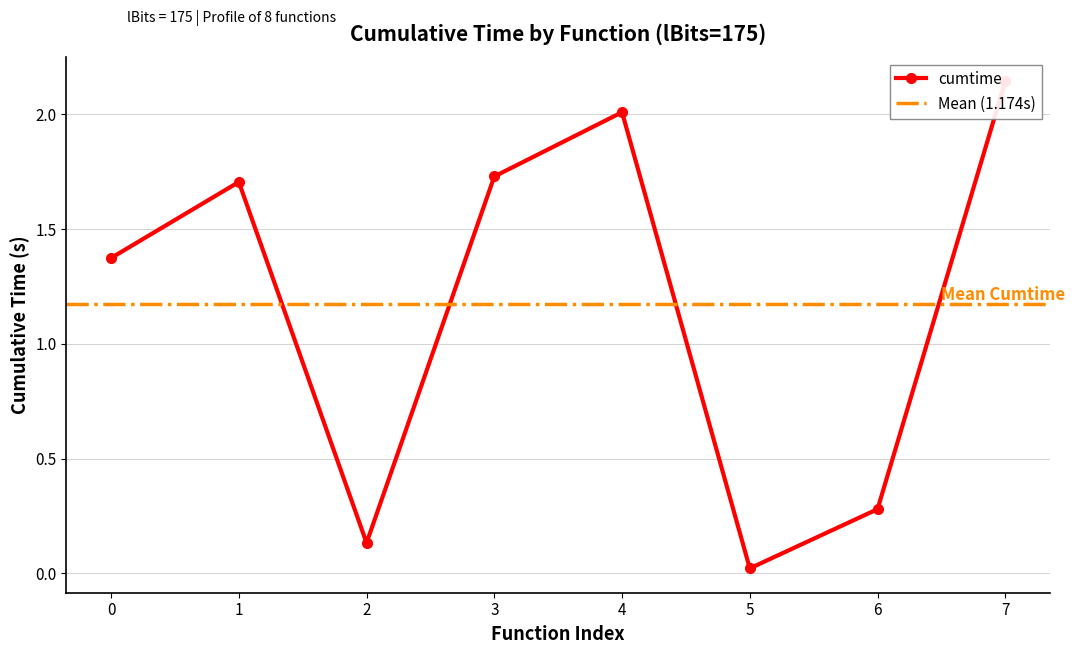

What is the difference between the maximum and minimum values?

2.1